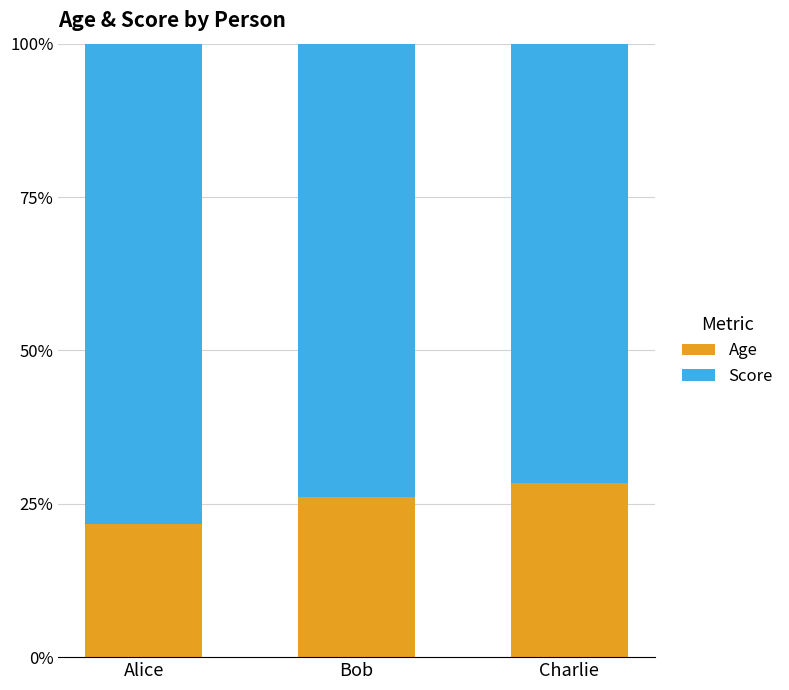

What is the lowest value of the Age series?

21.7